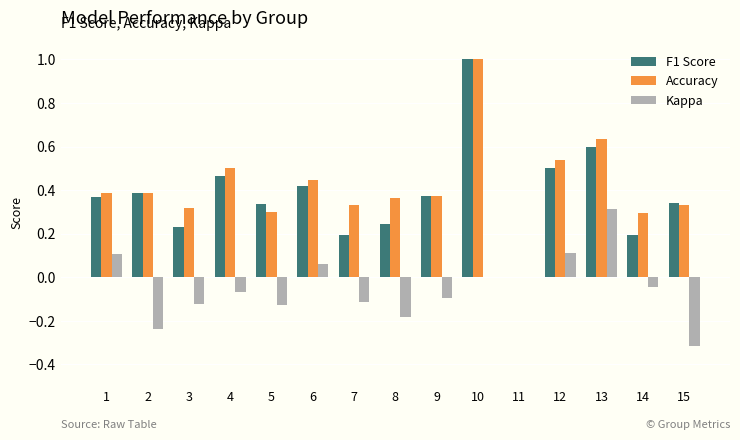

What is the sum of all Accuracy values?

6.2